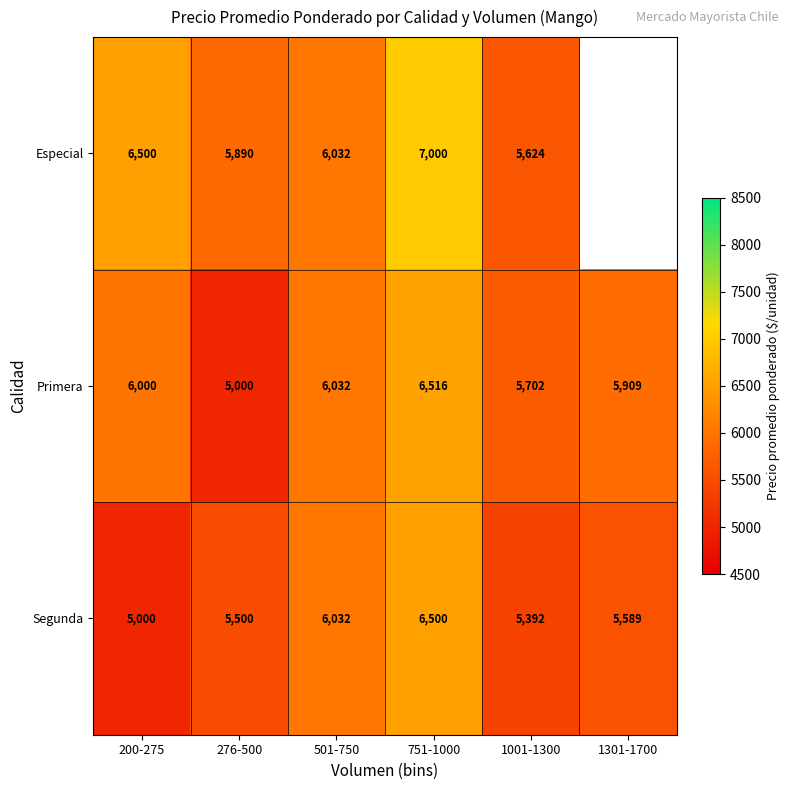

At which label is Segunda closest to 5750?

1301-1700